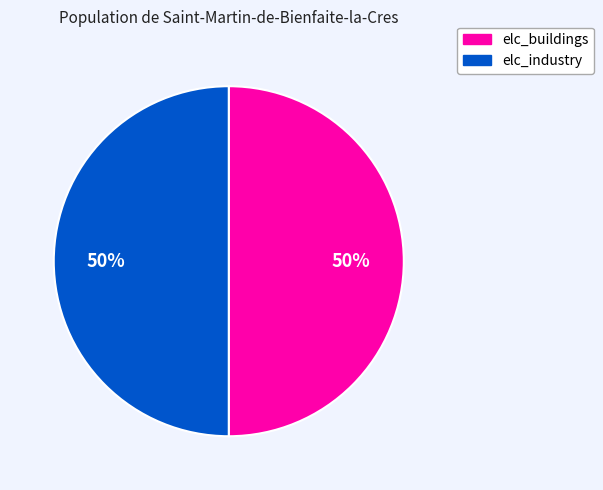

To the nearest percent, what is the average slice percentage?

50%